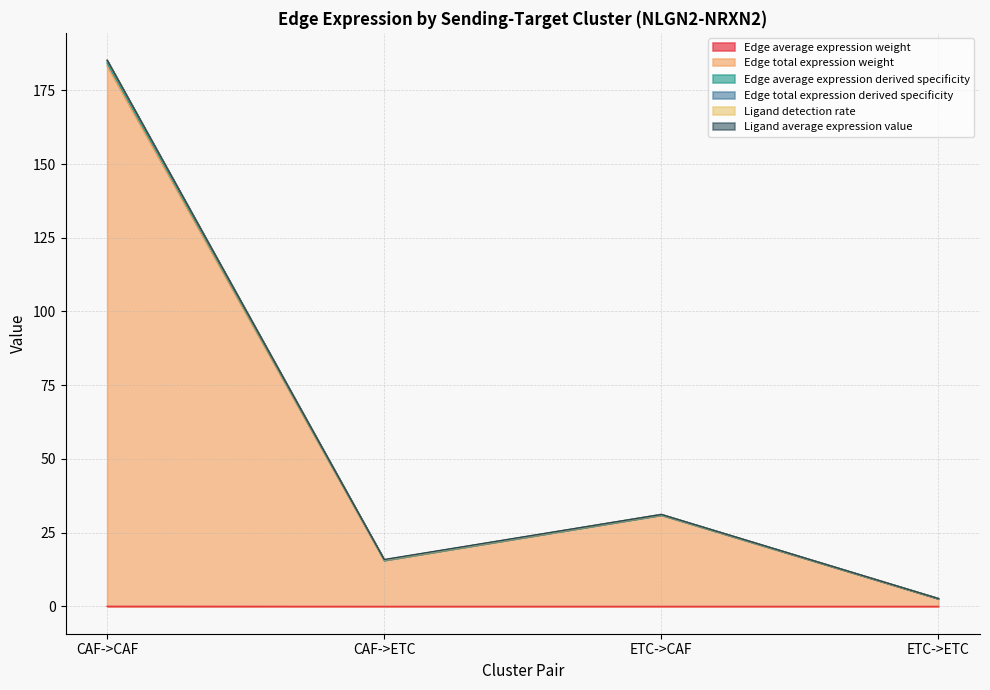

What is the value of the Edge total expression weight point at the 4th from the left?

2.6